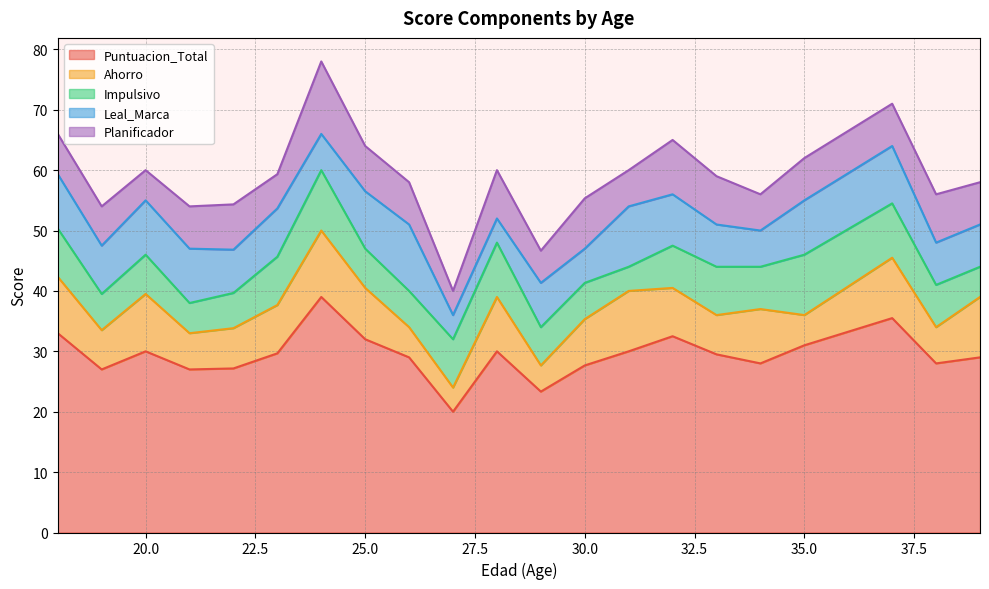

Which has a higher value, 30 or 35?

35